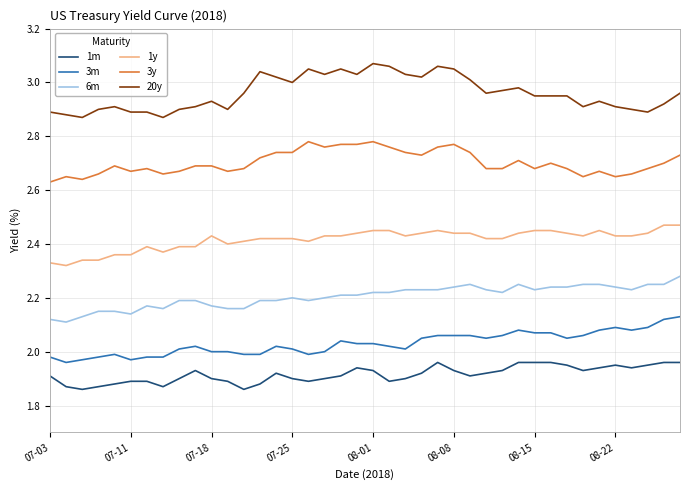

True or false: 1y and 20y intersect in this chart.

False